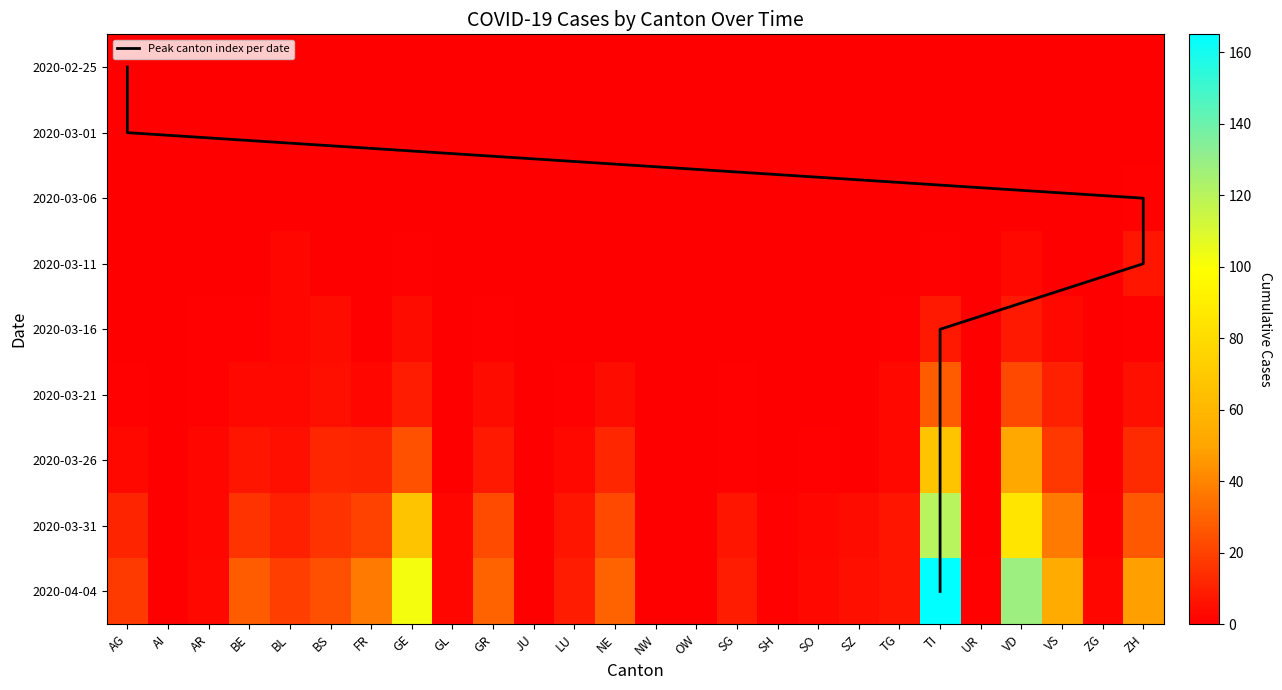

What is the approximate value of BS at FR?

2